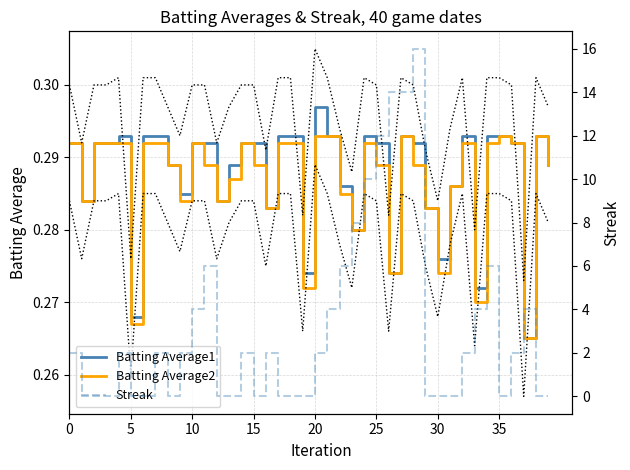

How many values in Streak are above zero?

22